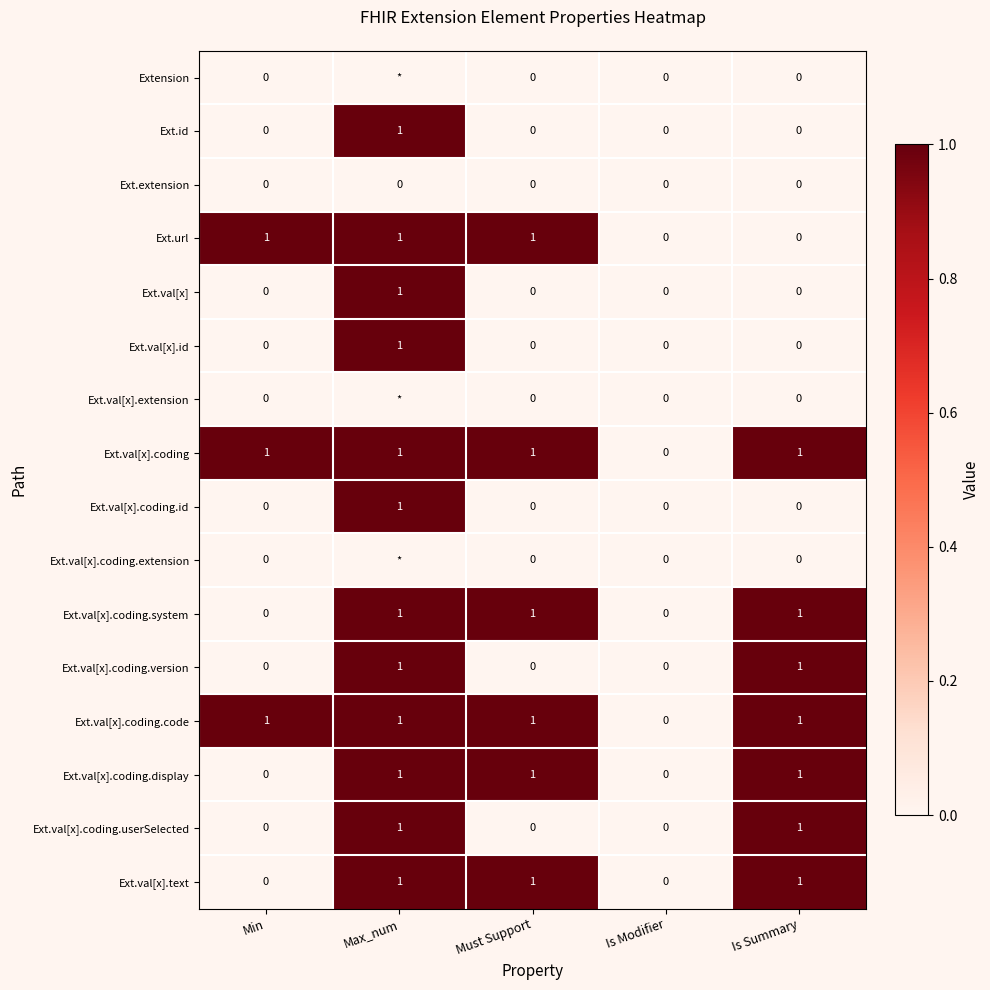

What is the sum of the Ext.id values at Is Modifier and Max_num?

1